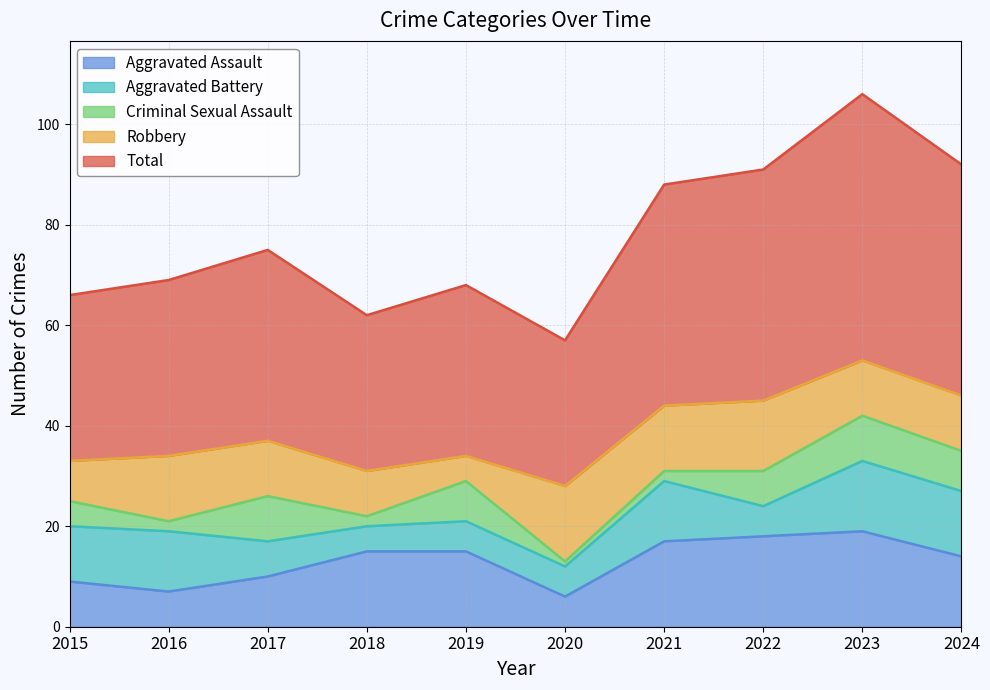

Where does the Criminal Sexual Assault series first go above 7?

2017